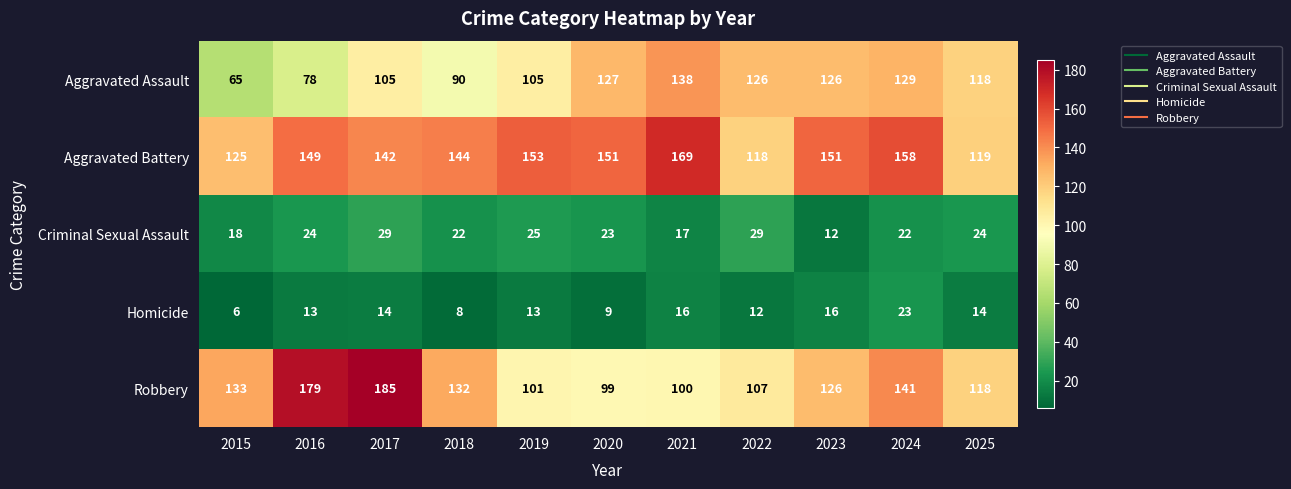

At how many categories does at least one series exceed 53?

11